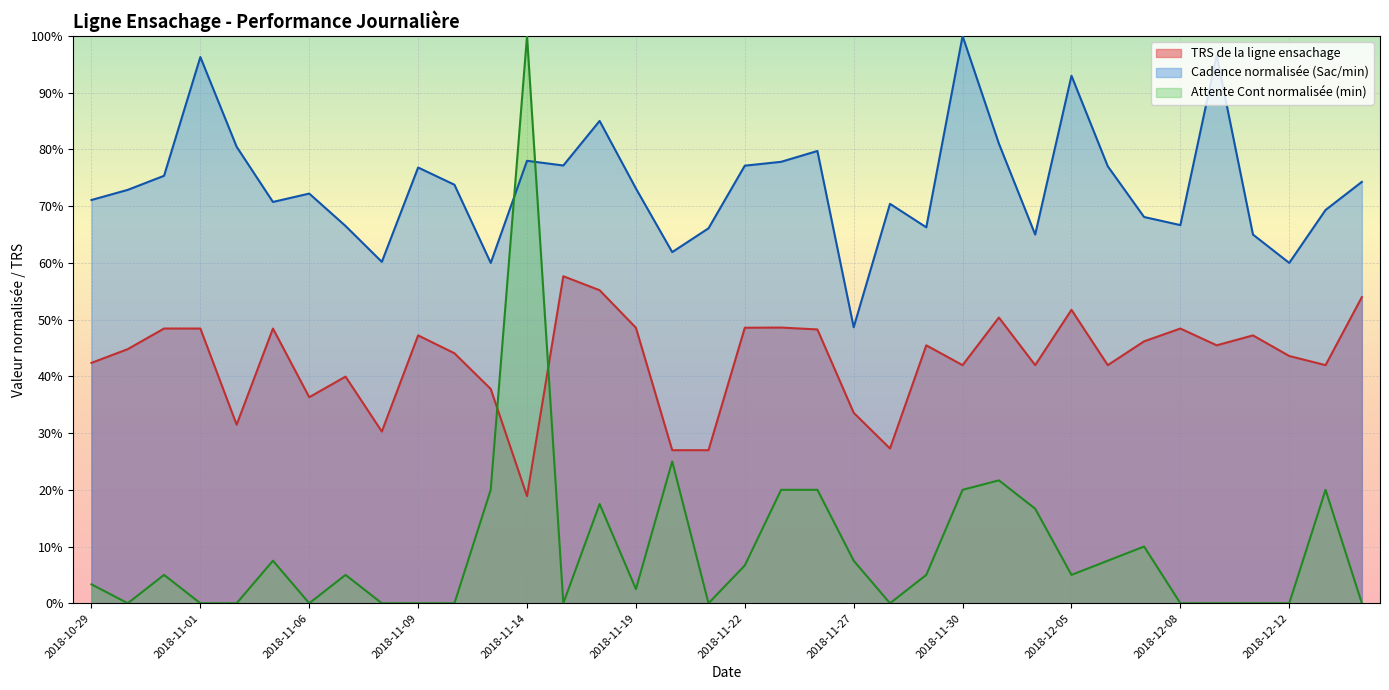

What are all the series names shown in the legend?

TRS de la ligne ensachage, Cadence normalisée (Sac/min), Attente Cont normalisée (min)